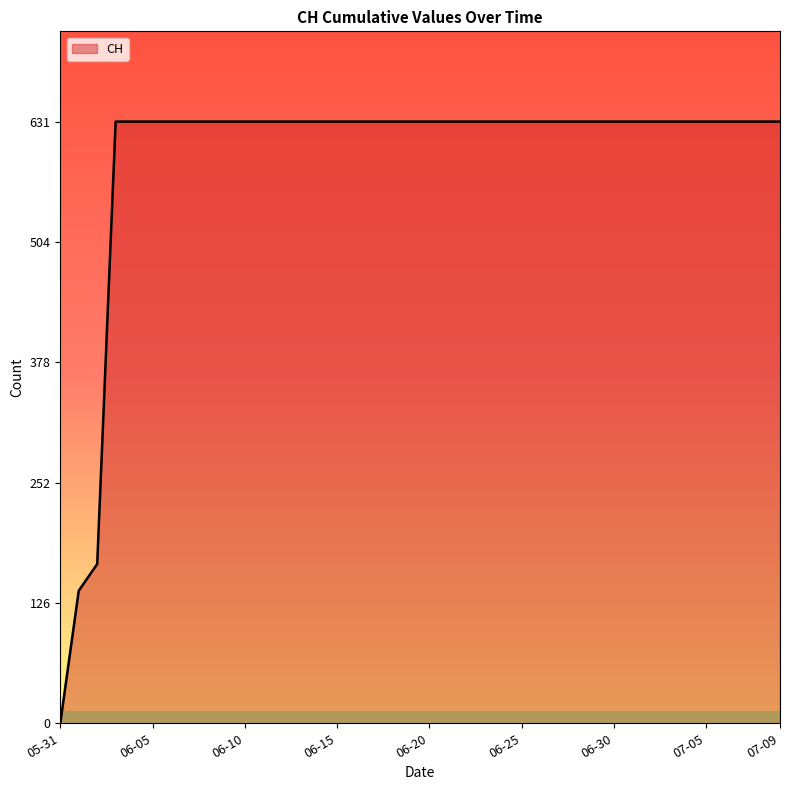

What is the greatest value displayed?

631